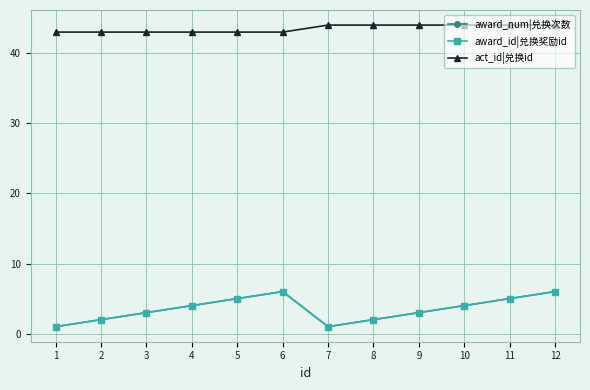

Read the award_id|兑换奖励id value at 1.

1